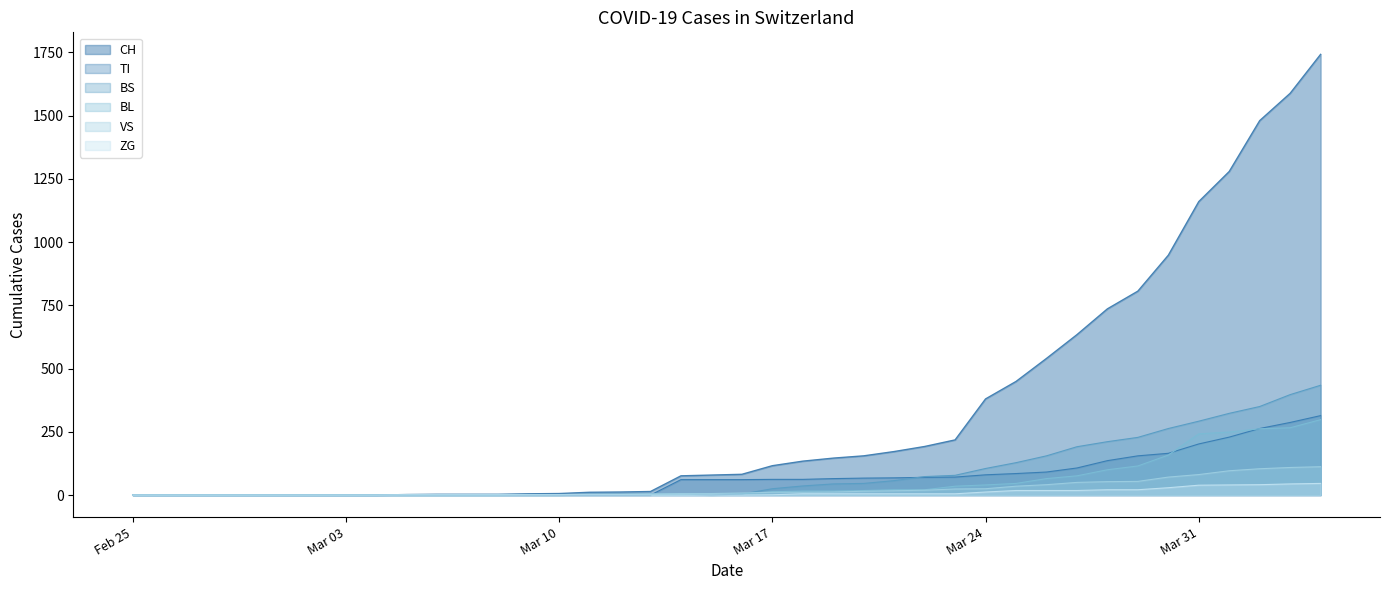

What is the highest value of the CH series?

1742